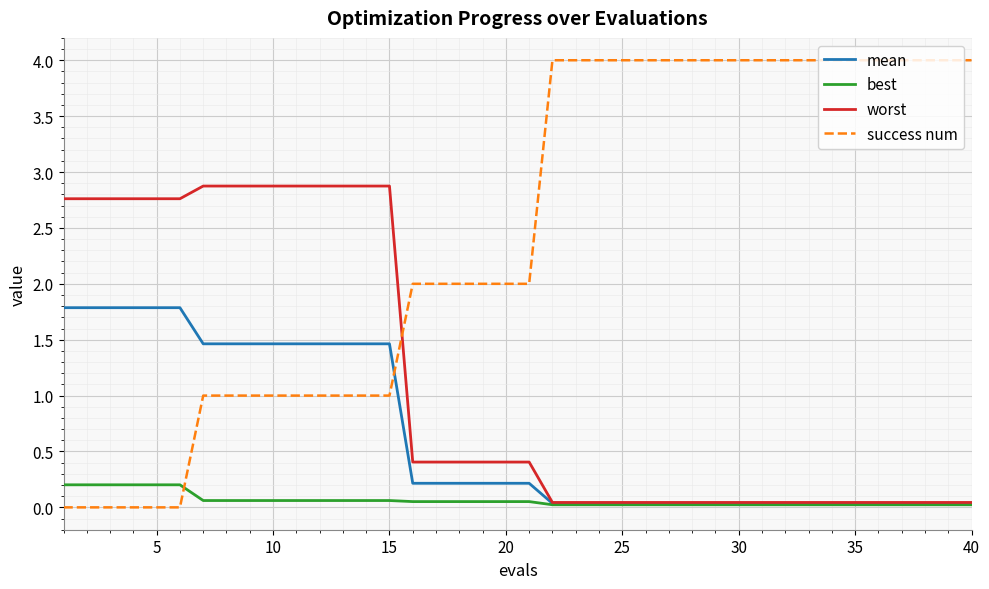

What are all the series names shown in the legend?

mean, best, worst, success num